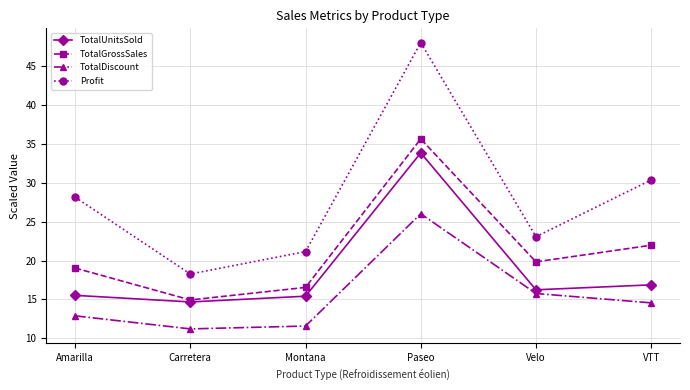

True or false: Profit and TotalGrossSales intersect in this chart.

False